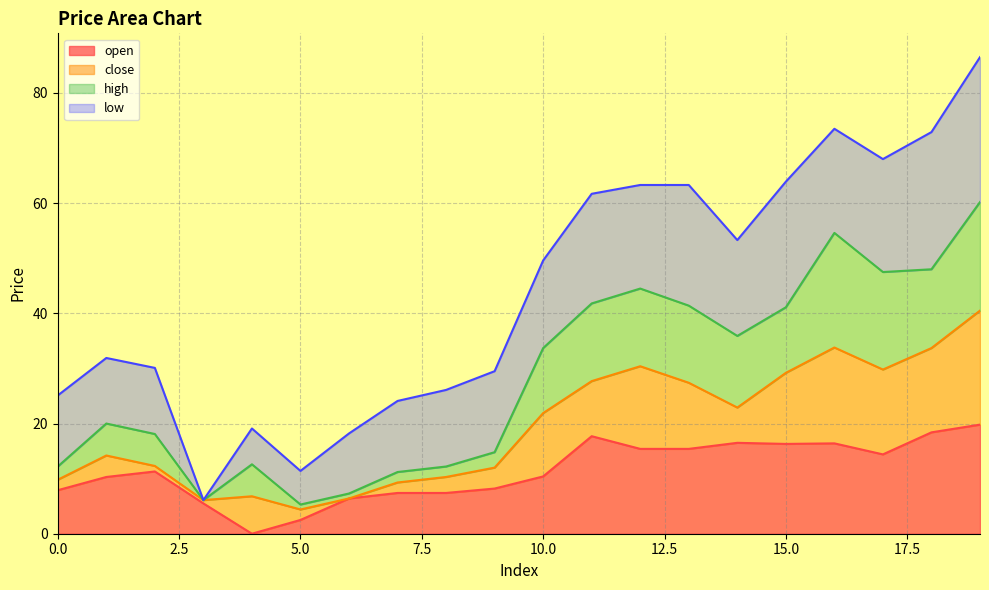

How many interior local peaks does the high series have?

4